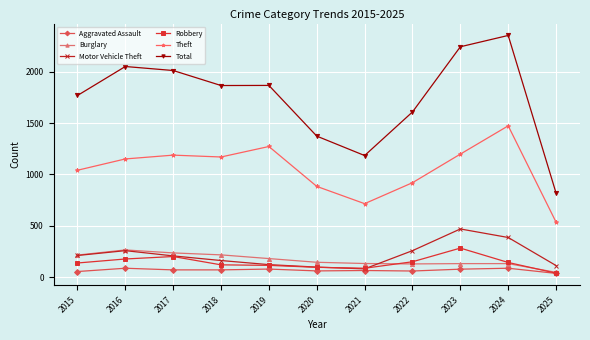

True or false: Total and Robbery intersect in this chart.

False